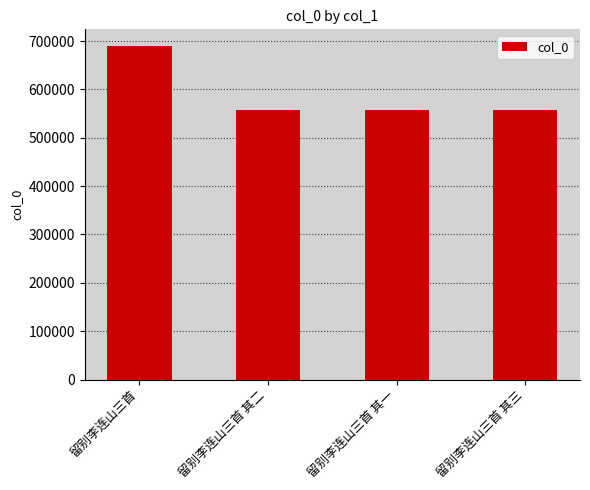

What is the average value?

590656